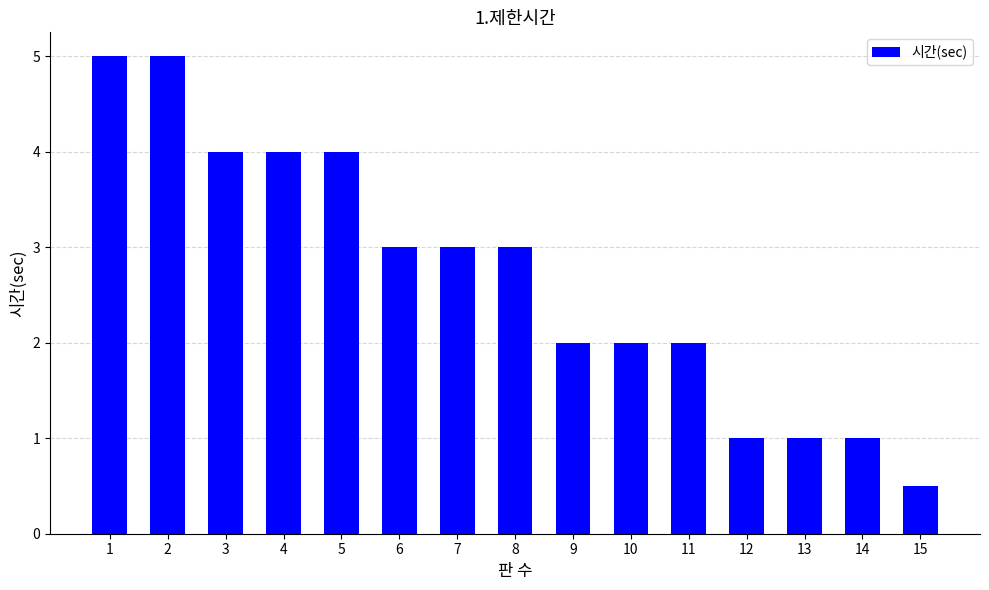

Which has a higher value, 11 or 13?

11